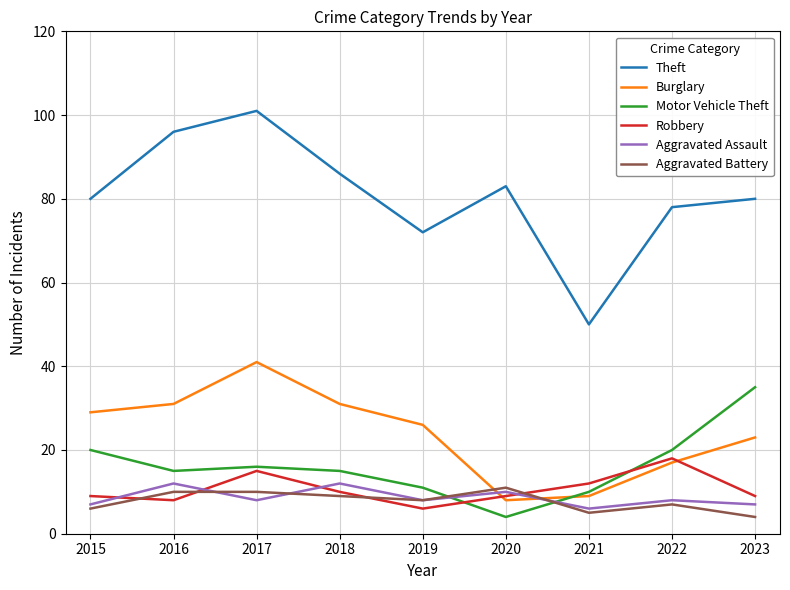

What is the total value across all series at 2020?

125